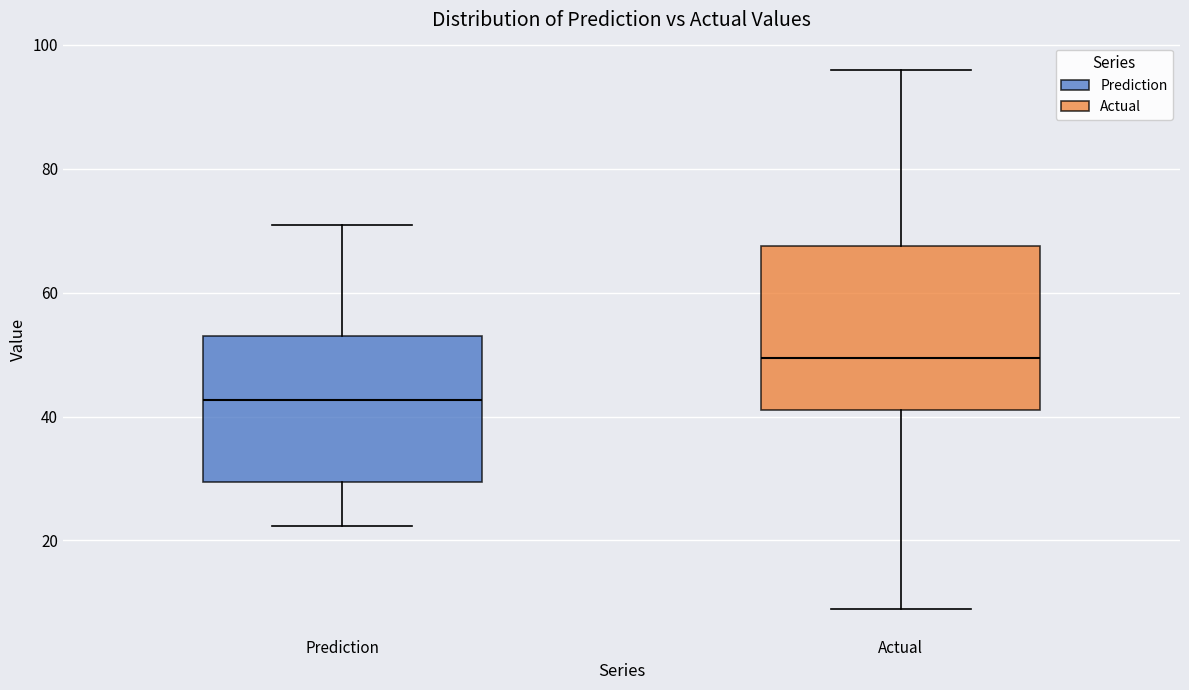

Reading left to right, transcribe this box plot: for each box, give where its median line is, the range the box spans, and where its two whiskers end, as read against the y-axis. The values are not printed on the chart, so give them approximately, as read against the axis.

Prediction: median 42, box 30 to 52, whiskers 22 to 70
Actual: median 50, box 42 to 68, whiskers 10 to 96